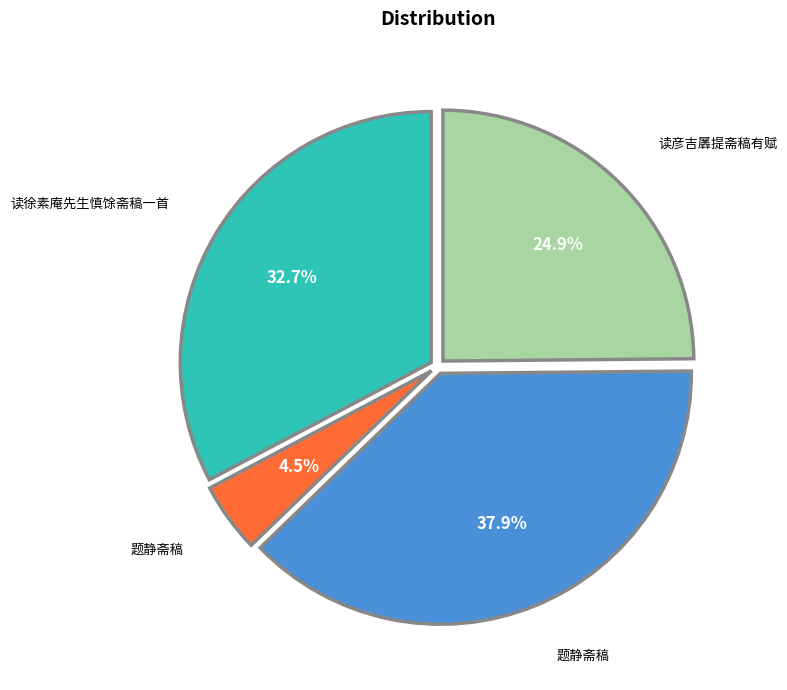

To the nearest percent, what is the average slice percentage?

25%